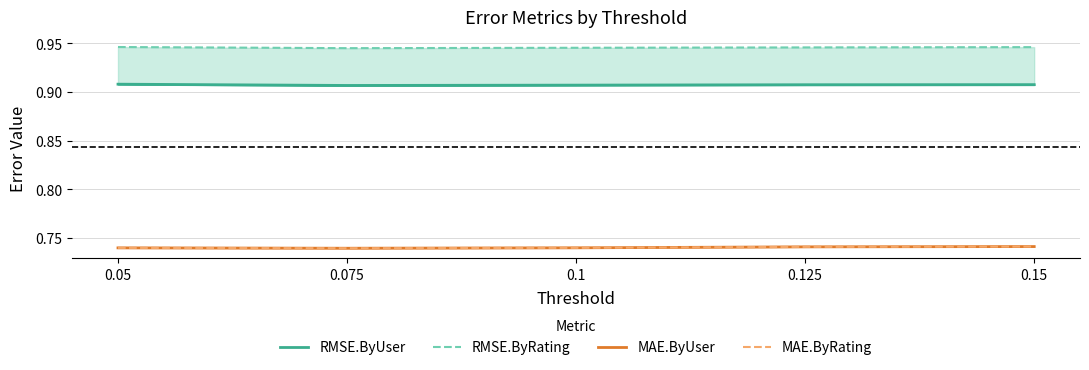

Reading left to right, list all the values displayed in this chart.

RMSE.ByUser: 0.9	0.9	0.9	0.9	0.9
RMSE.ByRating: 0.9	0.9	0.9	0.9	0.9
MAE.ByUser: 0.7	0.7	0.7	0.7	0.7
MAE.ByRating: 0.7	0.7	0.7	0.7	0.7